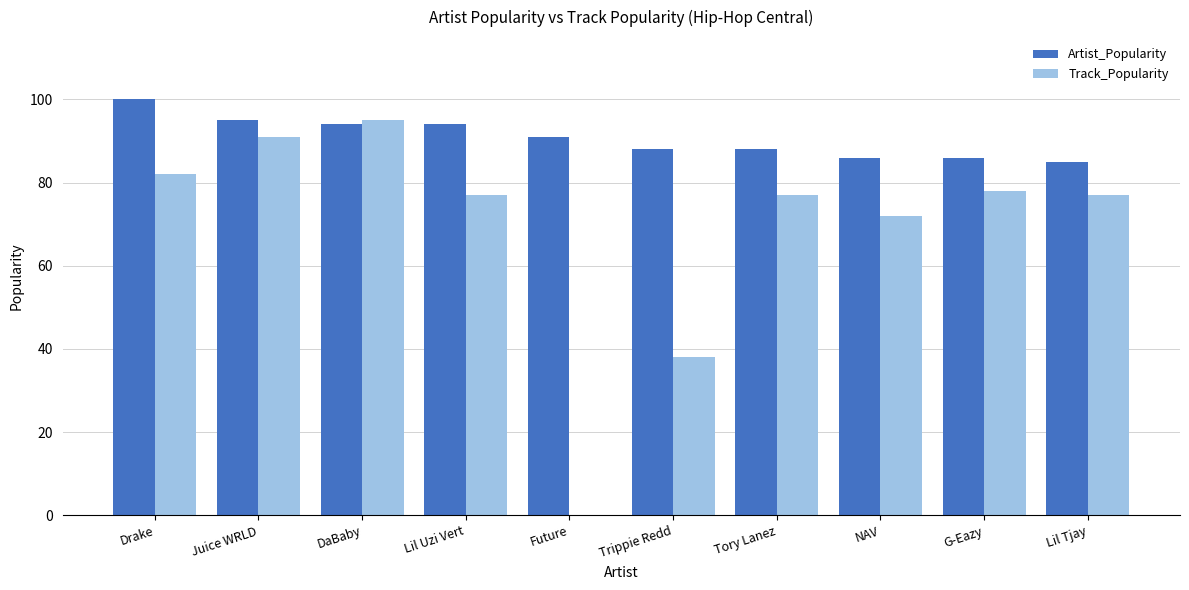

What are all the series names shown in the legend?

Artist_Popularity, Track_Popularity